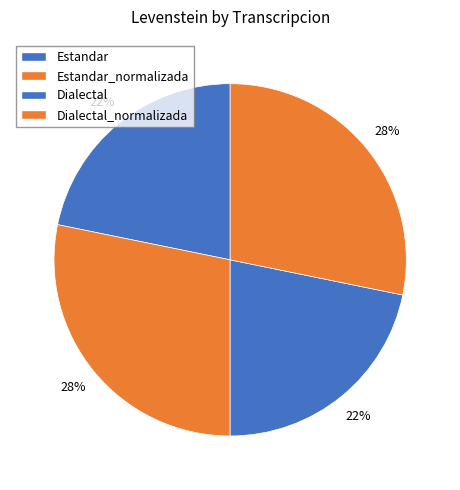

Count the number of slices in the pie.

4